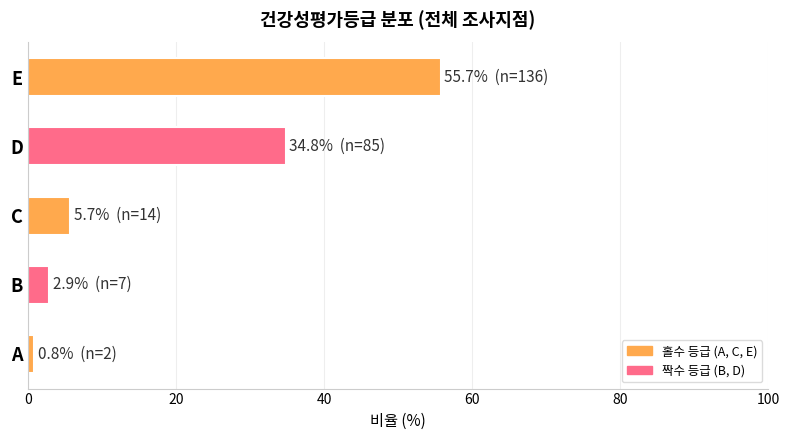

Rank the categories by value from lowest to highest.

A, B, C, D, E